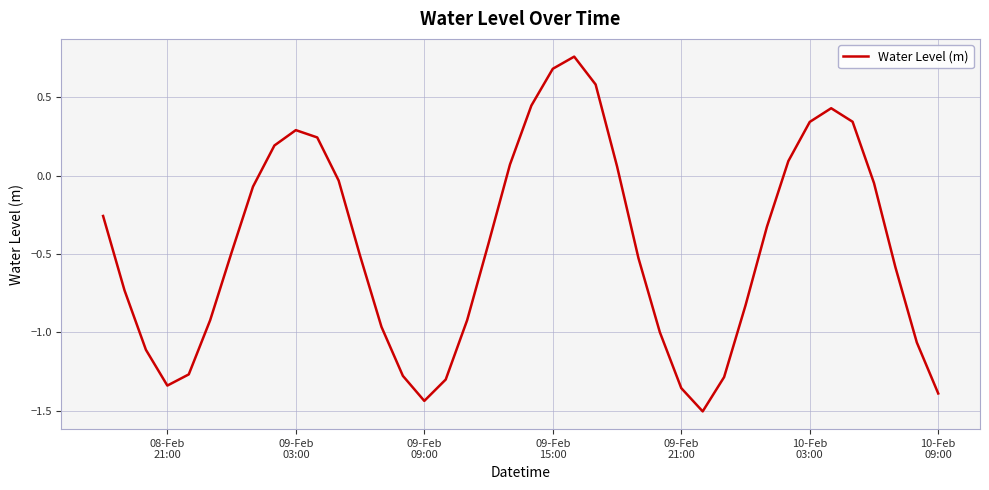

What is the minimum value shown in the chart?

-1.5